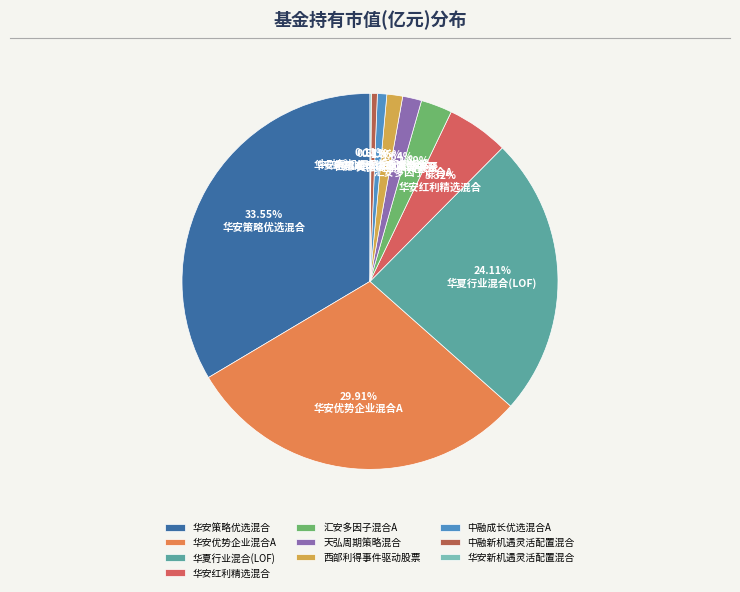

Is there a majority slice in this chart?

No